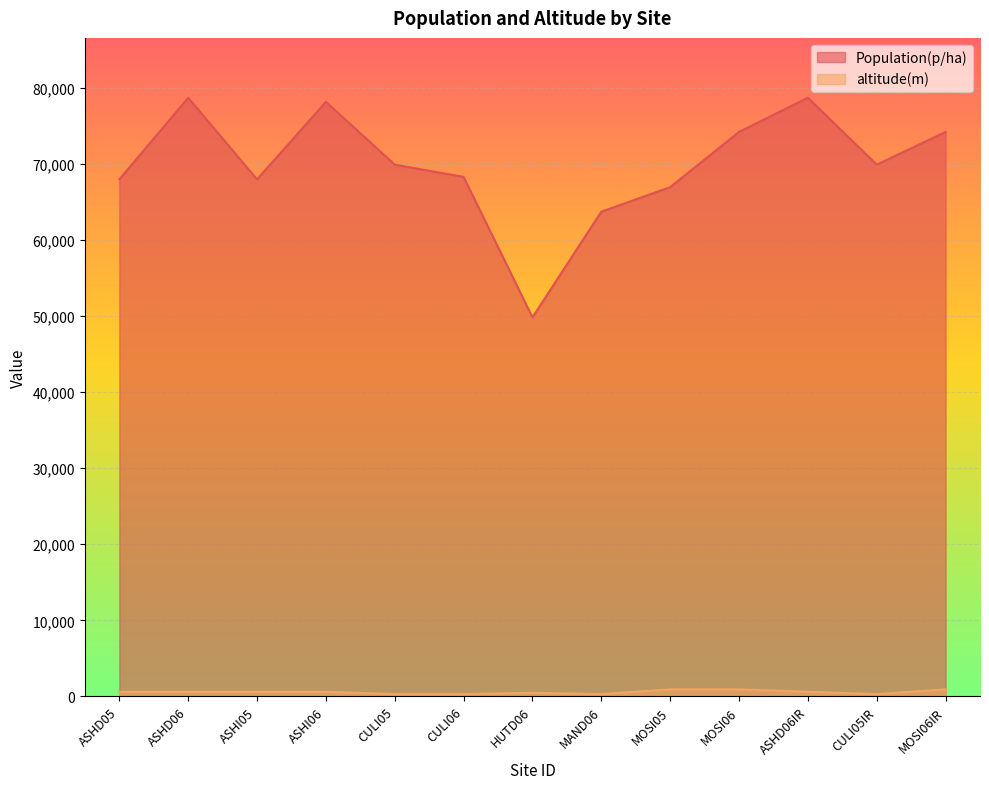

Where is Population(p/ha) nearest to the value 64294?

MAND06